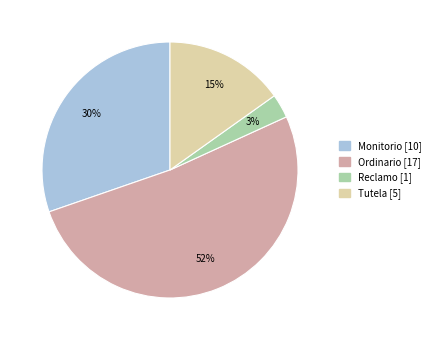

To the nearest percent, what is the average slice percentage?

25%